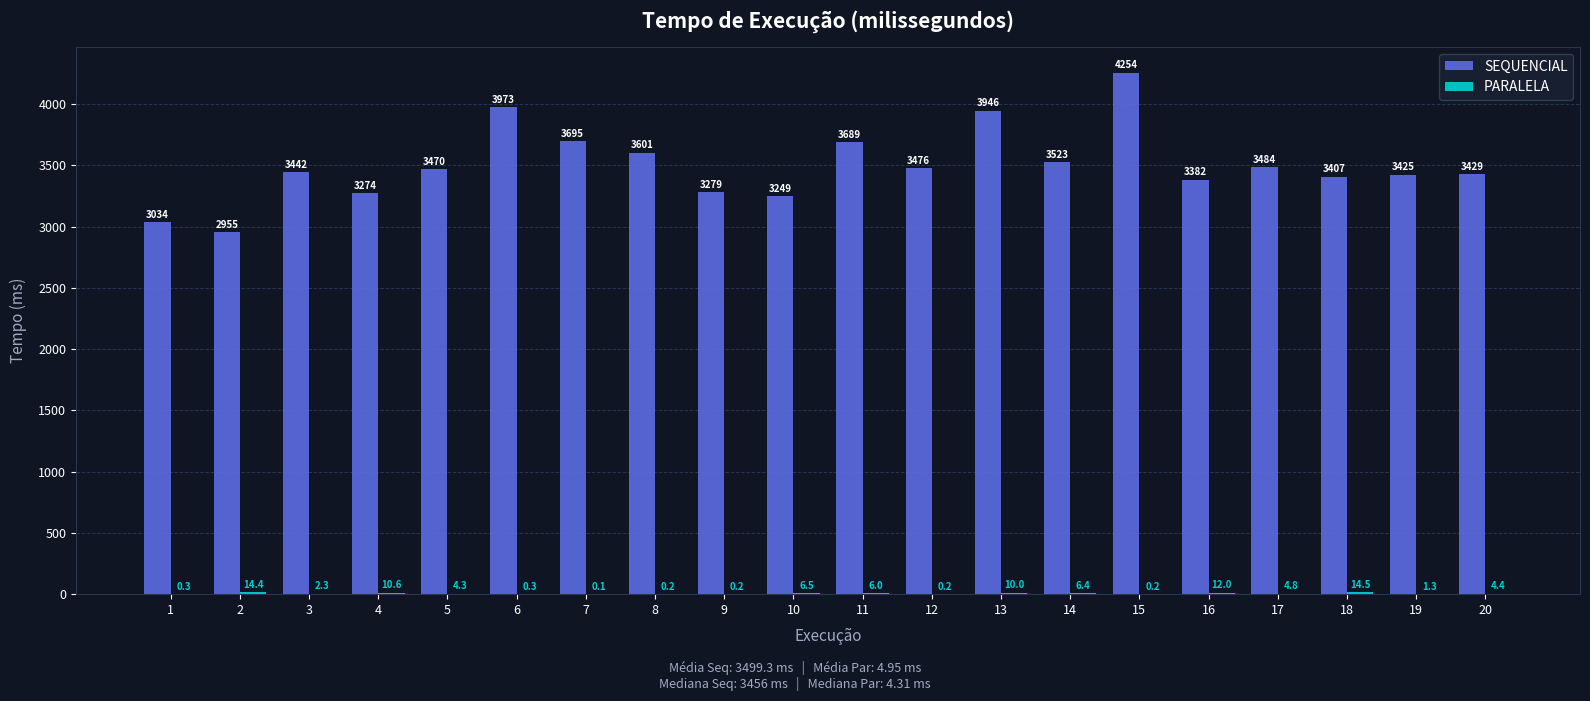

The SEQUENCIAL series shows 741.6 at 2. True or false?

False